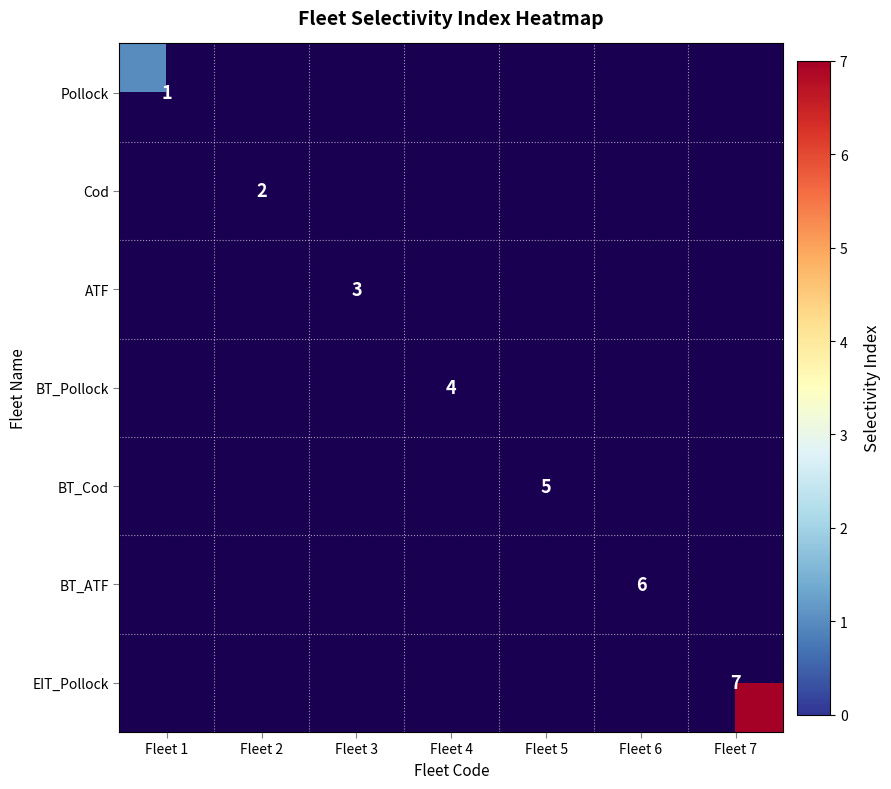

What is the smallest value displayed?

1.0